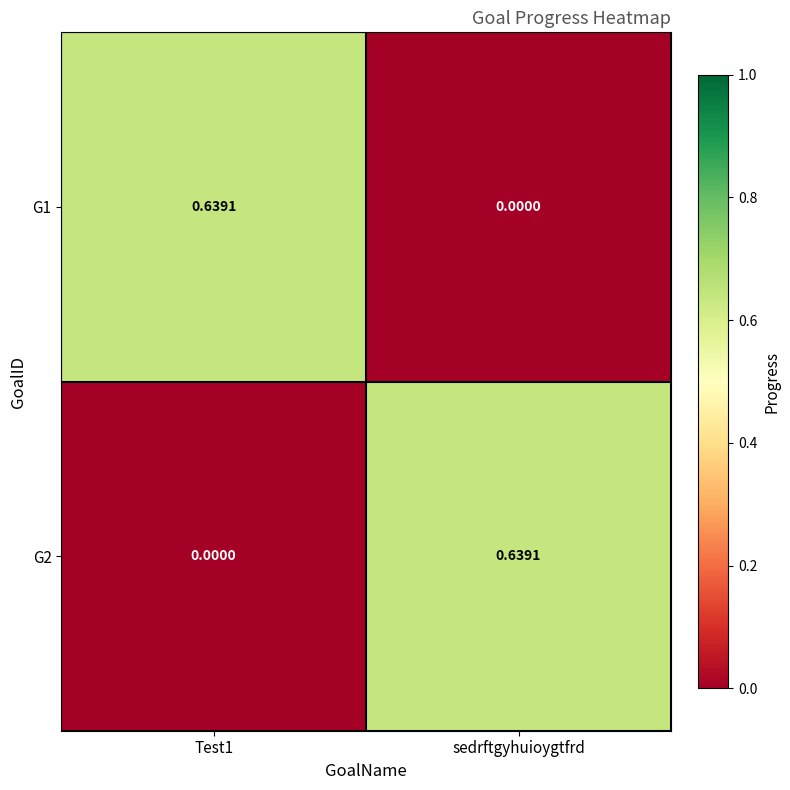

Is the value of G2 at Test1 greater than the value of G1 at Test1?

No